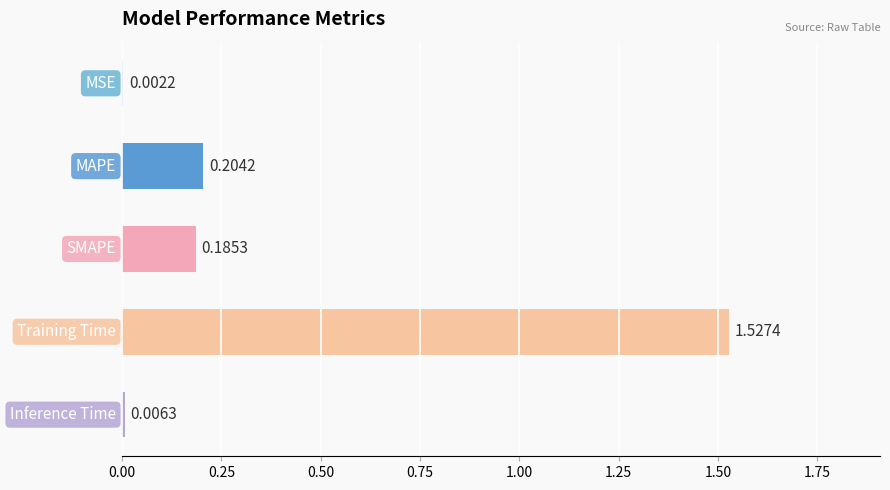

What is the sum of all values?

1.9